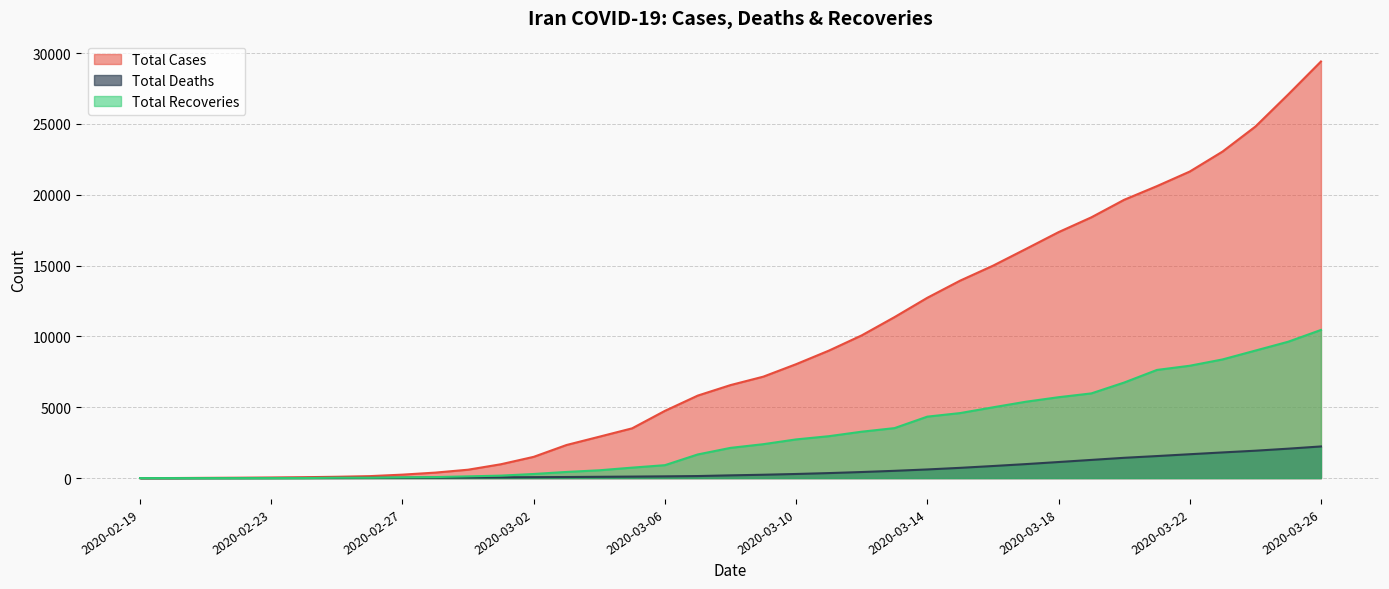

Is the value of total_cases at 2020-03-11 greater than the value of total_deaths at 2020-03-01?

Yes